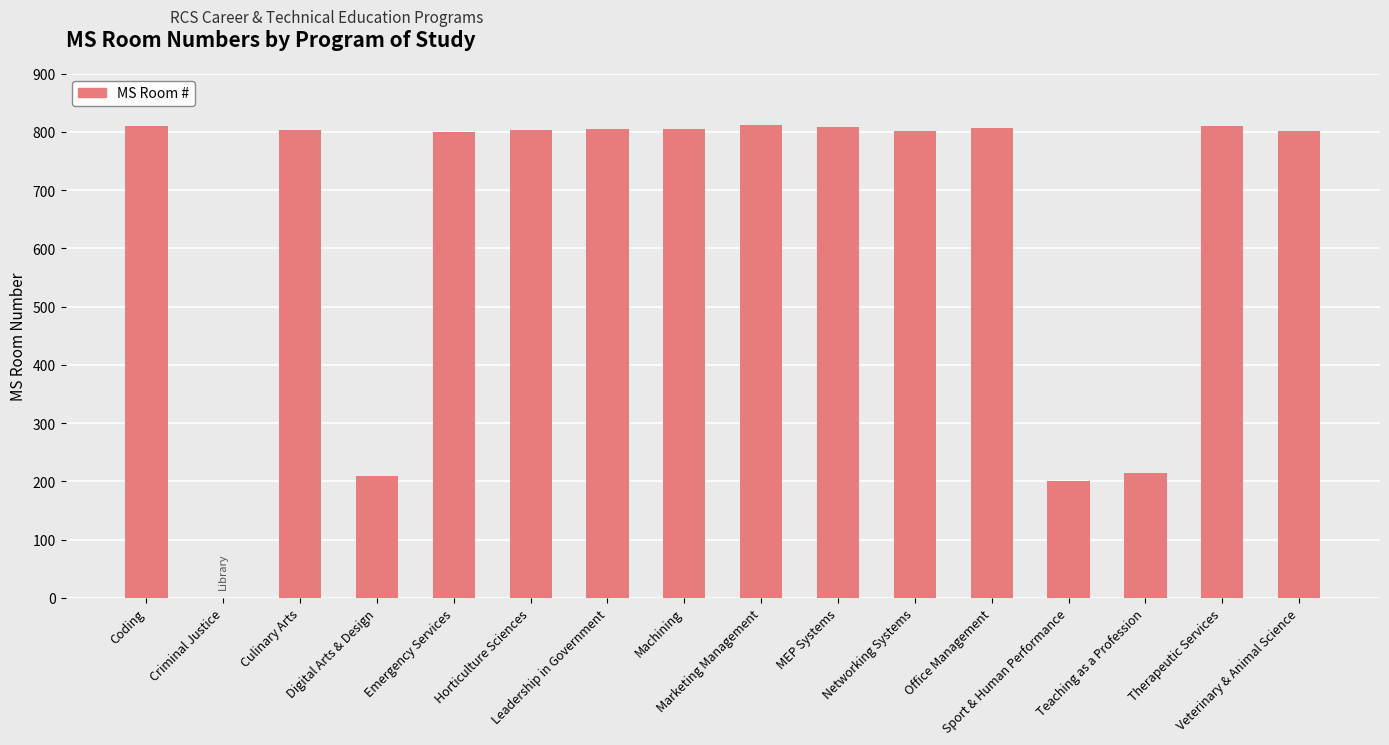

At which label does the data first exceed 804?

Coding